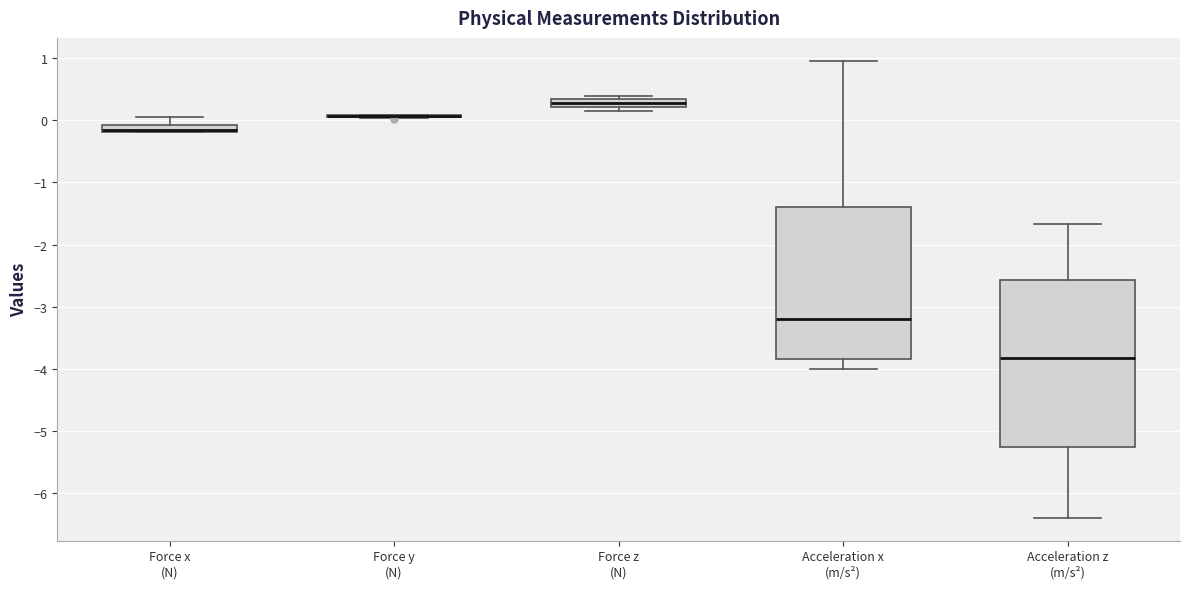

Where is the upper edge of the box for Force z (N) on the y-axis? The values are not printed on the chart, so give them approximately, as read against the axis.

0.3